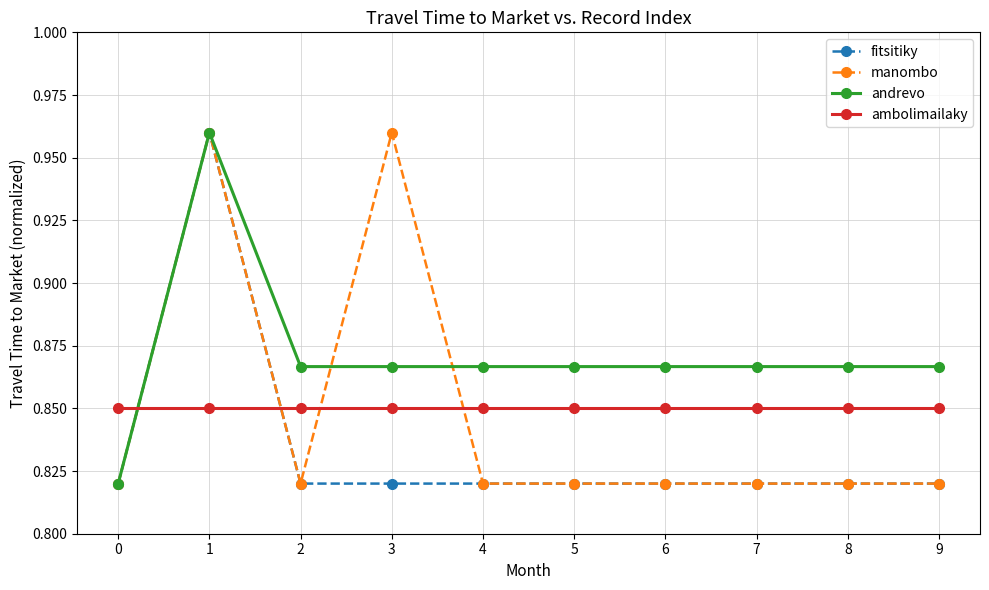

Does the chart display data point markers on the line(s)?

Yes